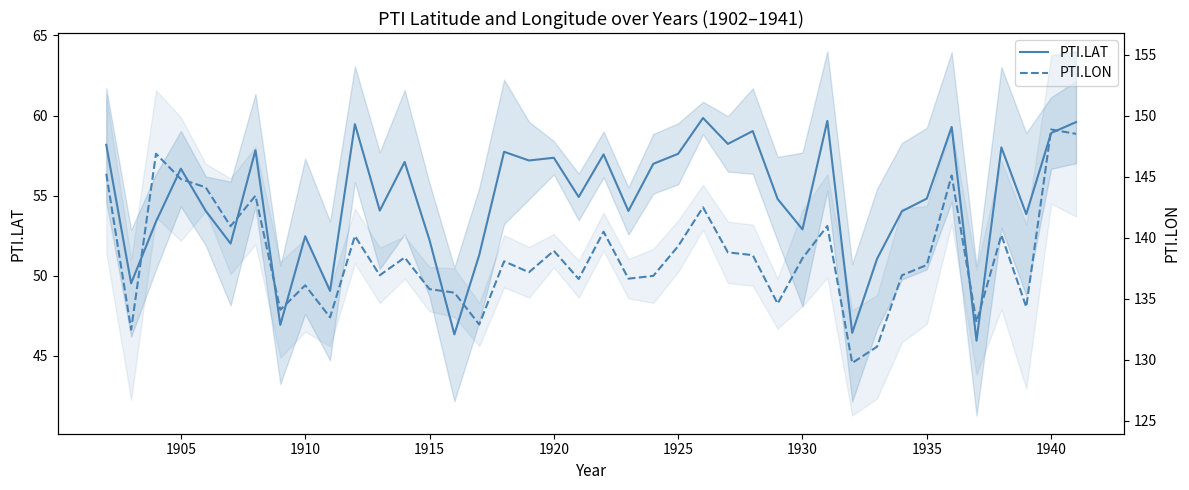

List the series in order of their peak value, highest first.

PTI.LON, PTI.LAT